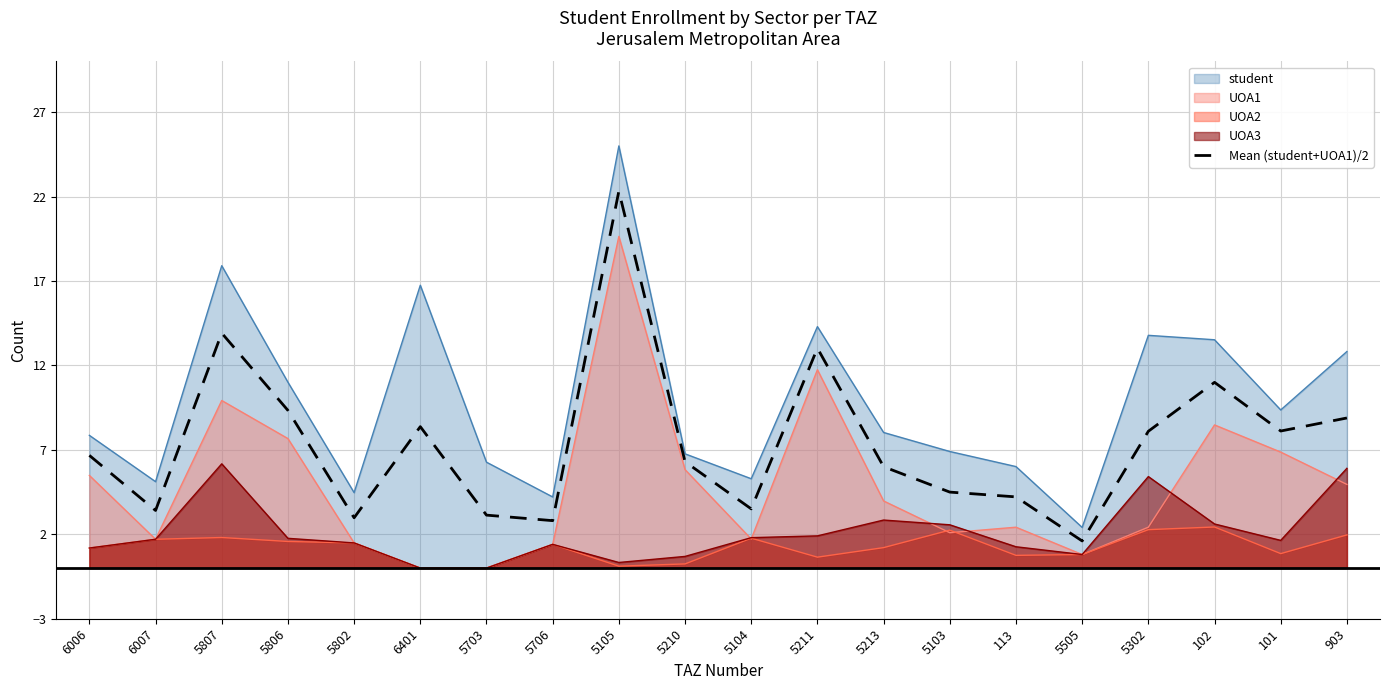

Which category has the highest value across all series?

5105